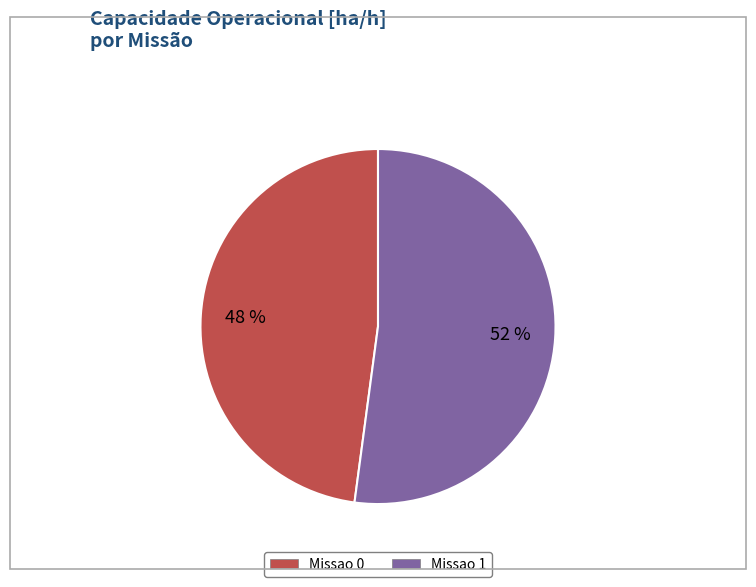

Is it true that Missao 1 is 52% of the pie?

True